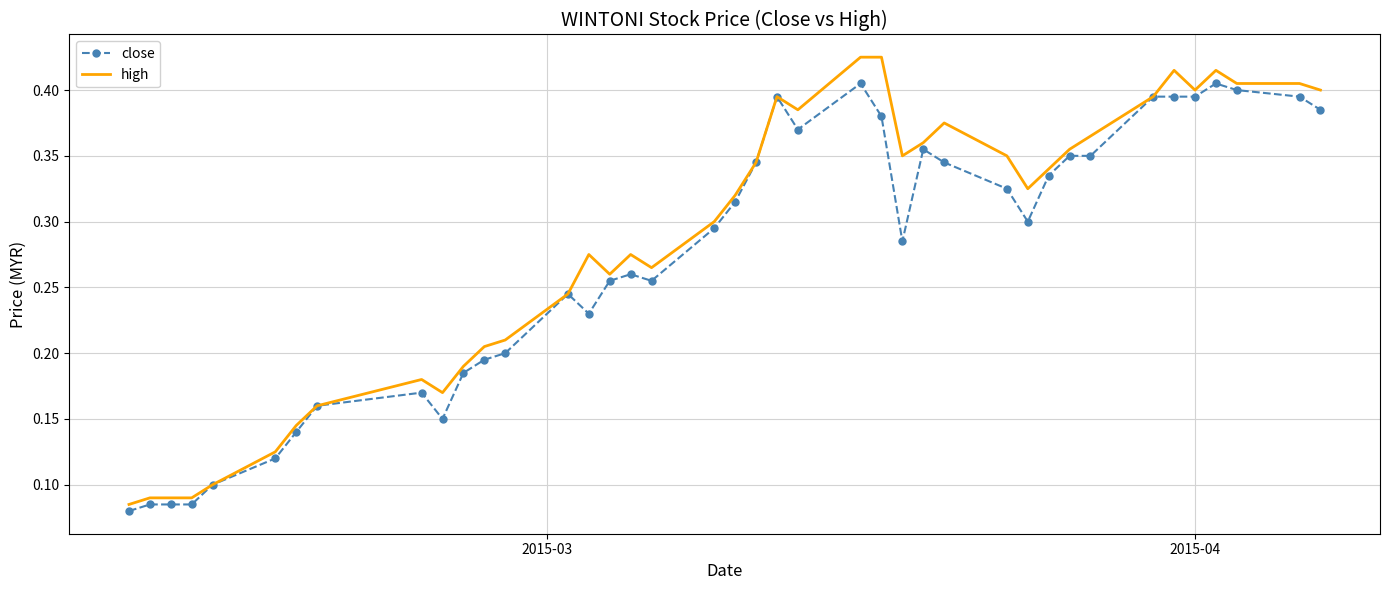

Which series has the largest range (max minus min)?

high